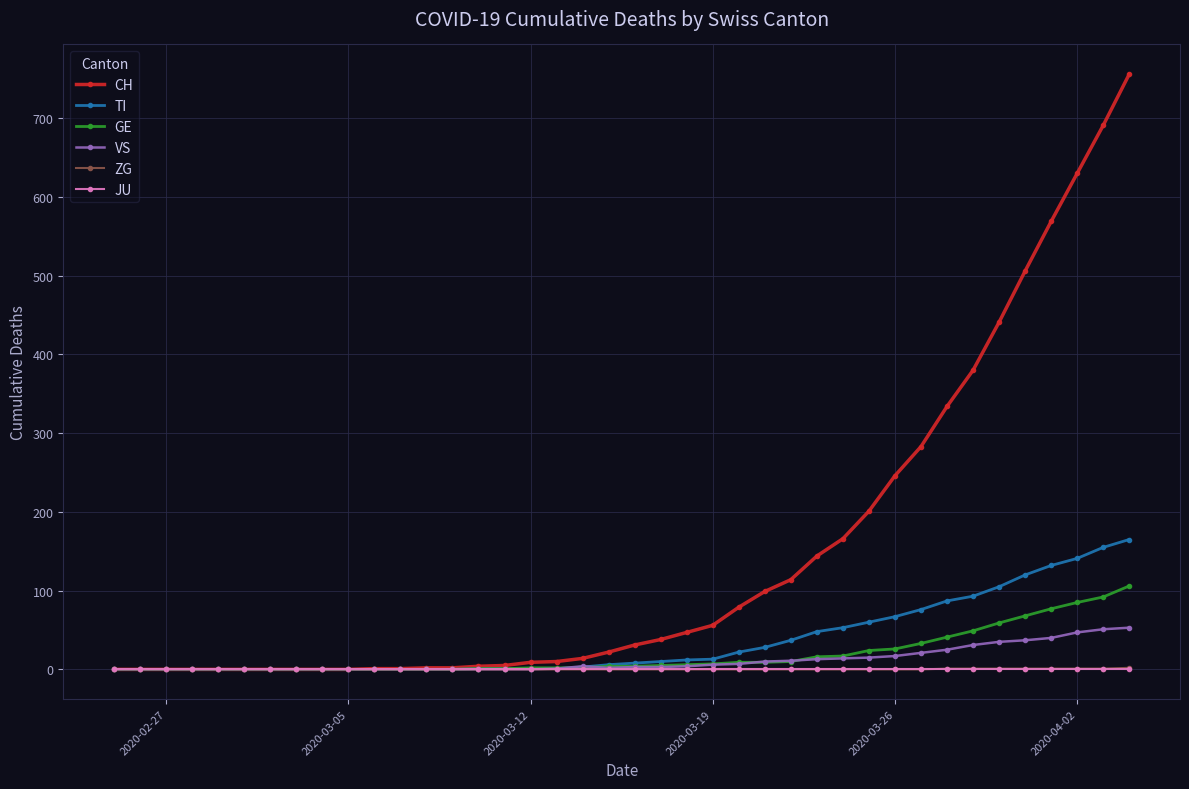

What is the greatest value displayed?

756